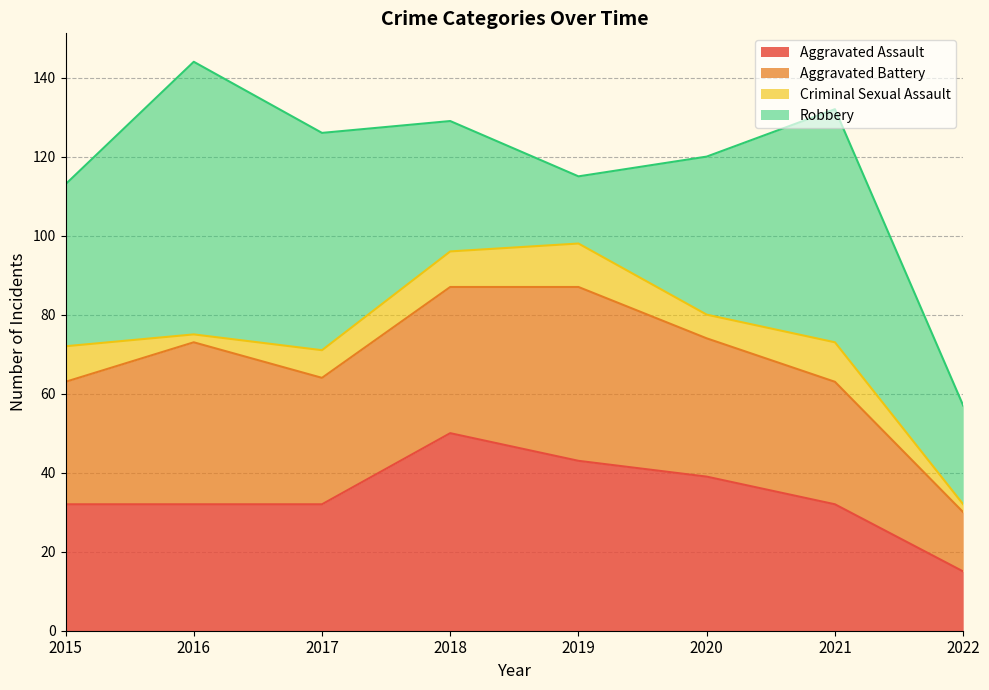

Does the chart display data point markers on the line(s)?

No